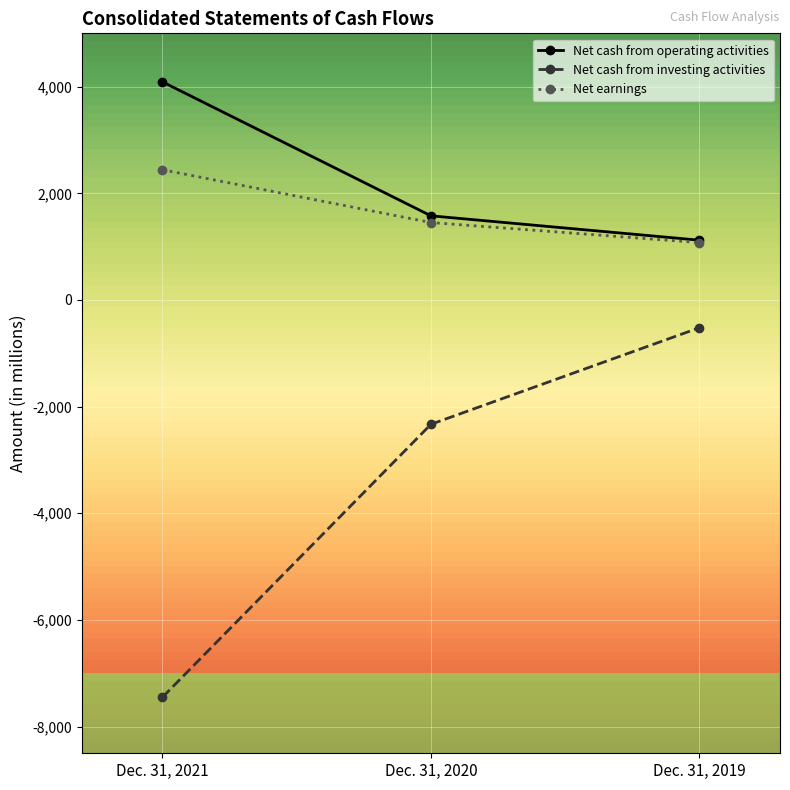

What is the greatest value displayed?

4090